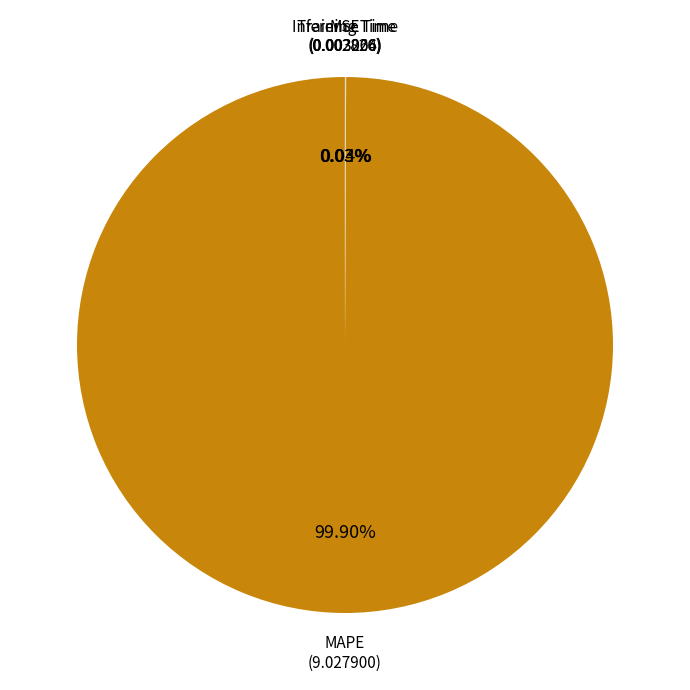

Which slice is the largest?

MAPE